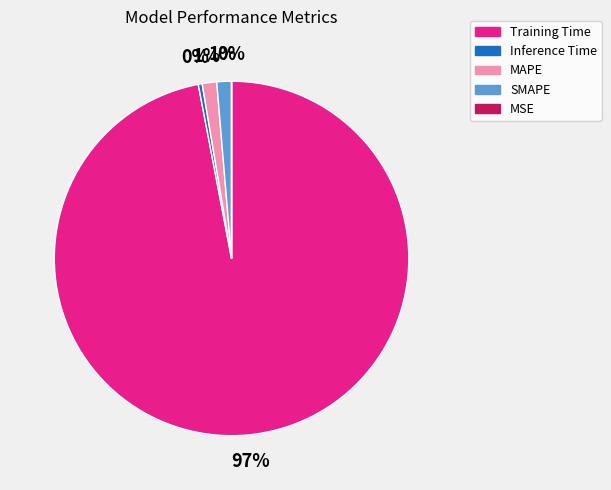

Which category has the biggest portion of the pie?

Training Time